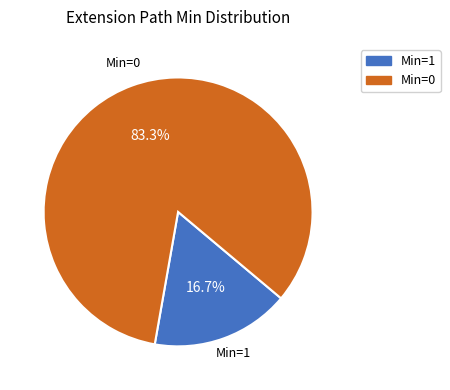

Is the sum of Min=0 and Min=1 greater than half?

Yes